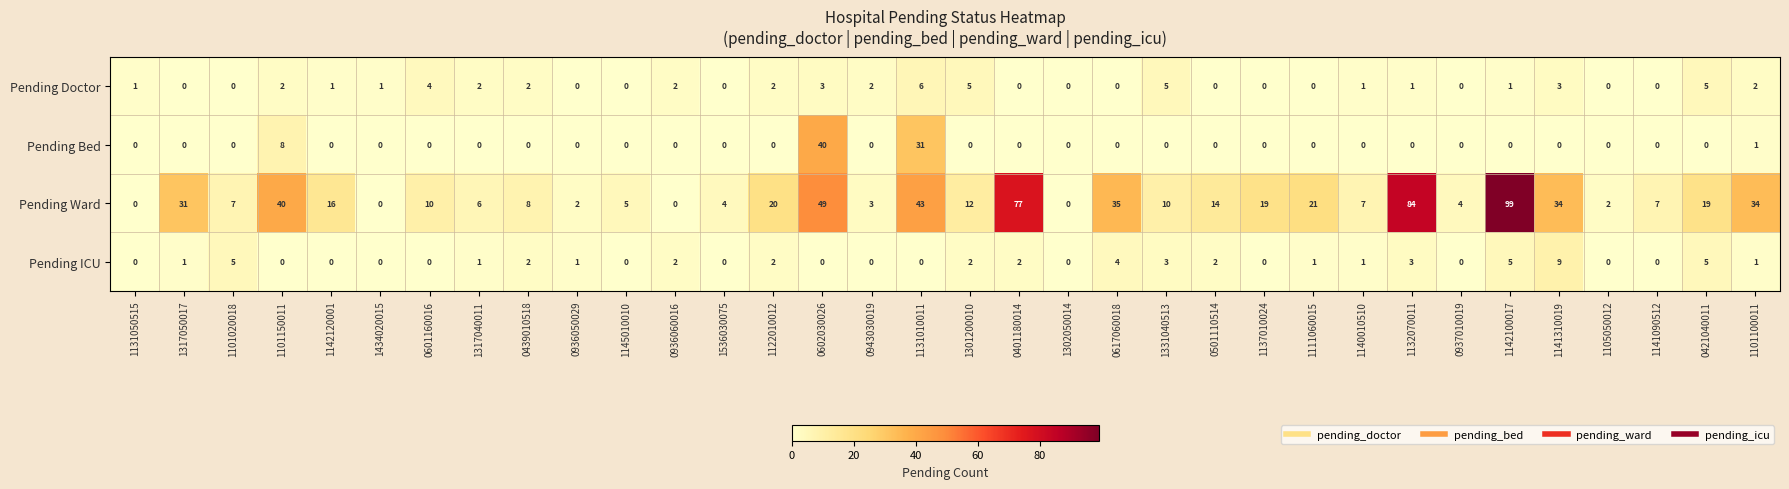

What is the total value across all series at 1142100017?

105